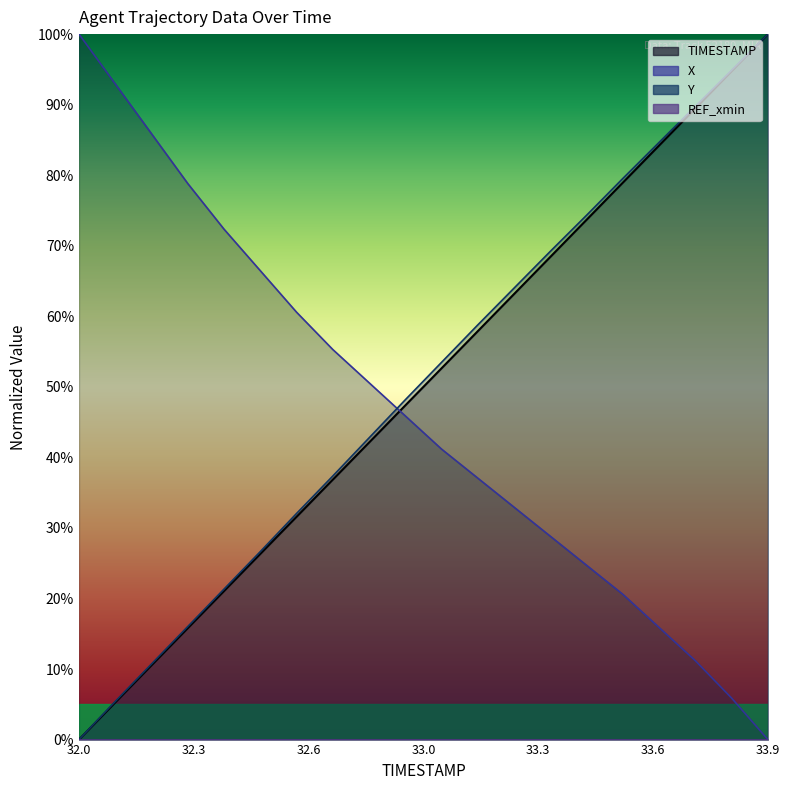

Which has a higher value, 33.7 or 32.1?

33.7